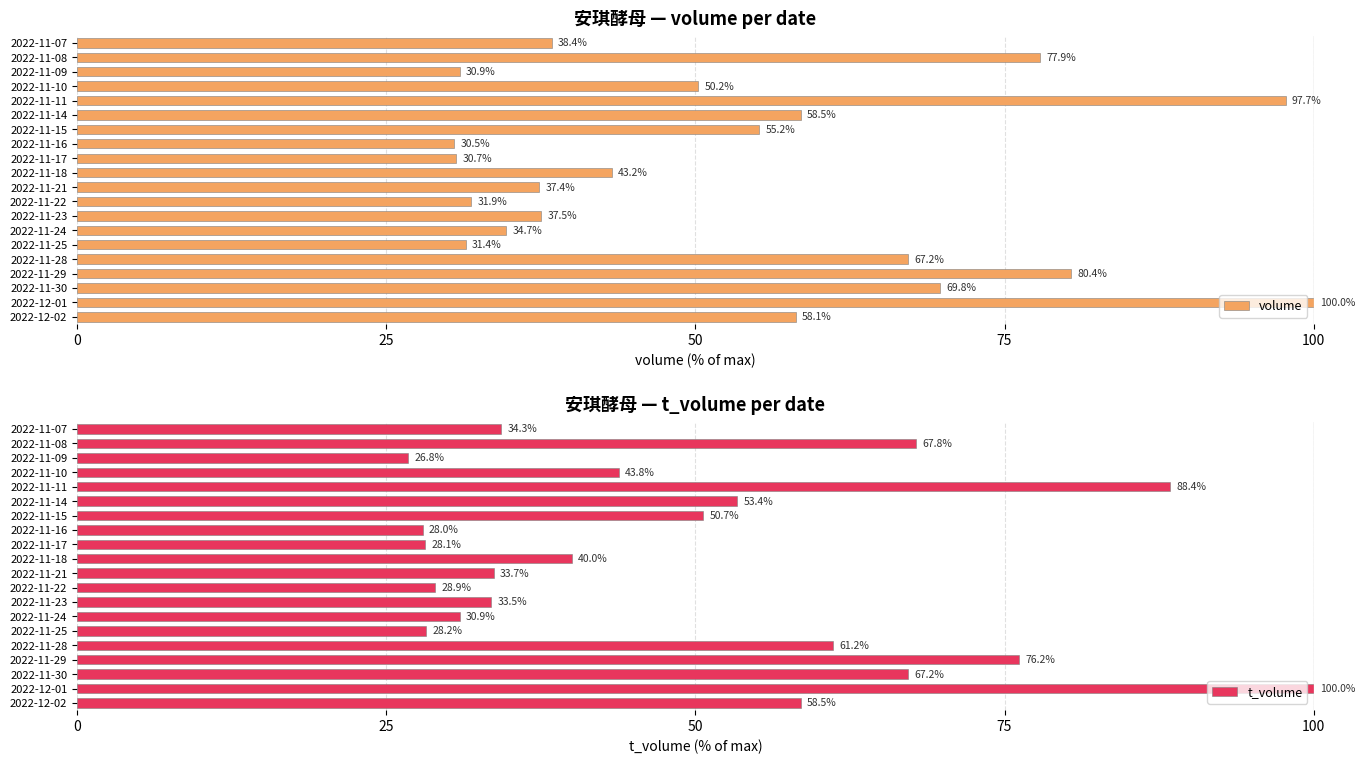

How many bars are there in each group?

2